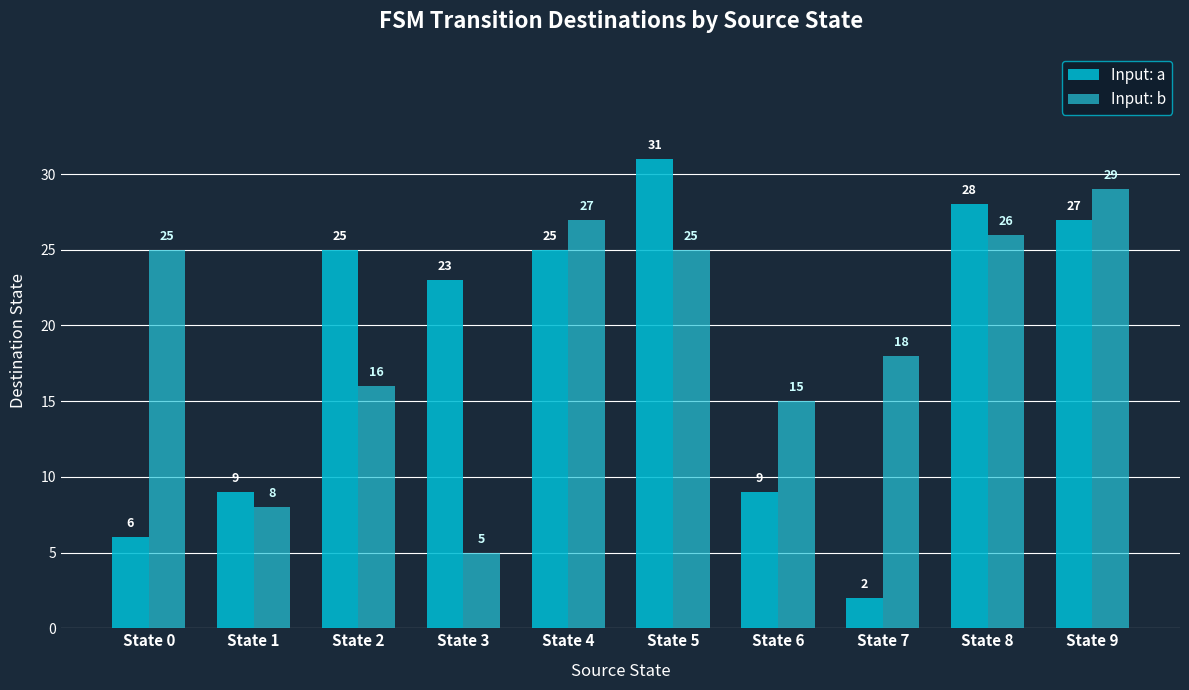

What is the difference between the maximum and minimum values in the Input: a series?

29